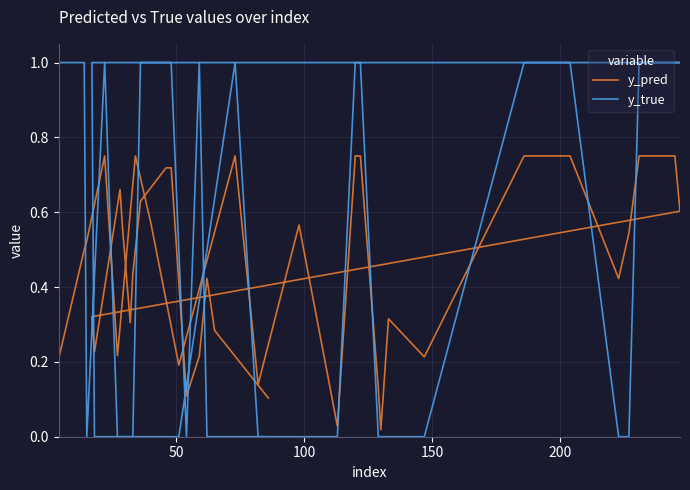

Rank the series at 100 from lowest to highest value.

y_true, y_pred